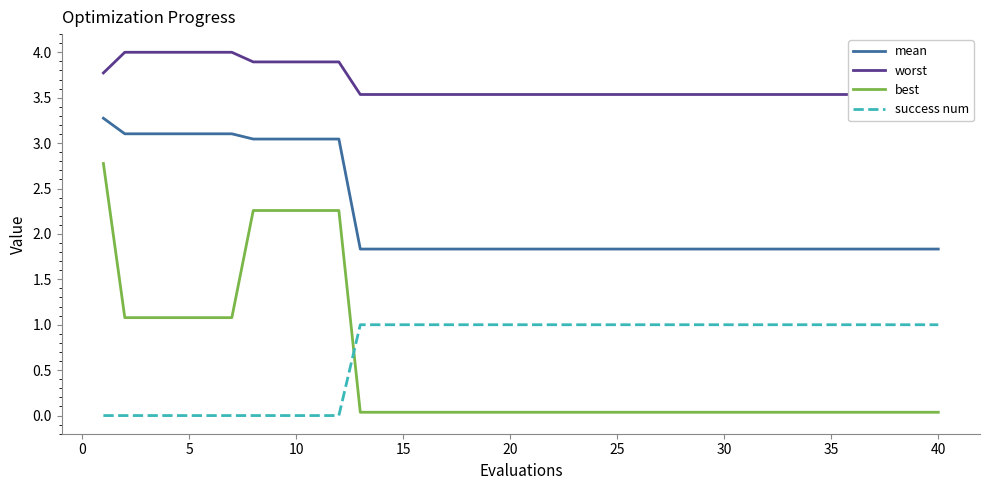

Reading left to right, what are all the values shown in this chart?

mean: 3.3	3.1	3.1	3.1	3.1	3.1	3.1	3.0	3.0	3.0	3.0	3.0	1.8	1.8	1.8	1.8	1.8	1.8	1.8	1.8	1.8	1.8	1.8	1.8	1.8	1.8	1.8	1.8	1.8	1.8	1.8	1.8	1.8	1.8	1.8	1.8	1.8	1.8	1.8	1.8
worst: 3.8	4.0	4.0	4.0	4.0	4.0	4.0	3.9	3.9	3.9	3.9	3.9	3.5	3.5	3.5	3.5	3.5	3.5	3.5	3.5	3.5	3.5	3.5	3.5	3.5	3.5	3.5	3.5	3.5	3.5	3.5	3.5	3.5	3.5	3.5	3.5	3.5	3.5	3.5	3.5
best: 2.8	1.1	1.1	1.1	1.1	1.1	1.1	2.3	2.3	2.3	2.3	2.3	0.0	0.0	0.0	0.0	0.0	0.0	0.0	0.0	0.0	0.0	0.0	0.0	0.0	0.0	0.0	0.0	0.0	0.0	0.0	0.0	0.0	0.0	0.0	0.0	0.0	0.0	0.0	0.0
success num: 0.0	0.0	0.0	0.0	0.0	0.0	0.0	0.0	0.0	0.0	0.0	0.0	1.0	1.0	1.0	1.0	1.0	1.0	1.0	1.0	1.0	1.0	1.0	1.0	1.0	1.0	1.0	1.0	1.0	1.0	1.0	1.0	1.0	1.0	1.0	1.0	1.0	1.0	1.0	1.0